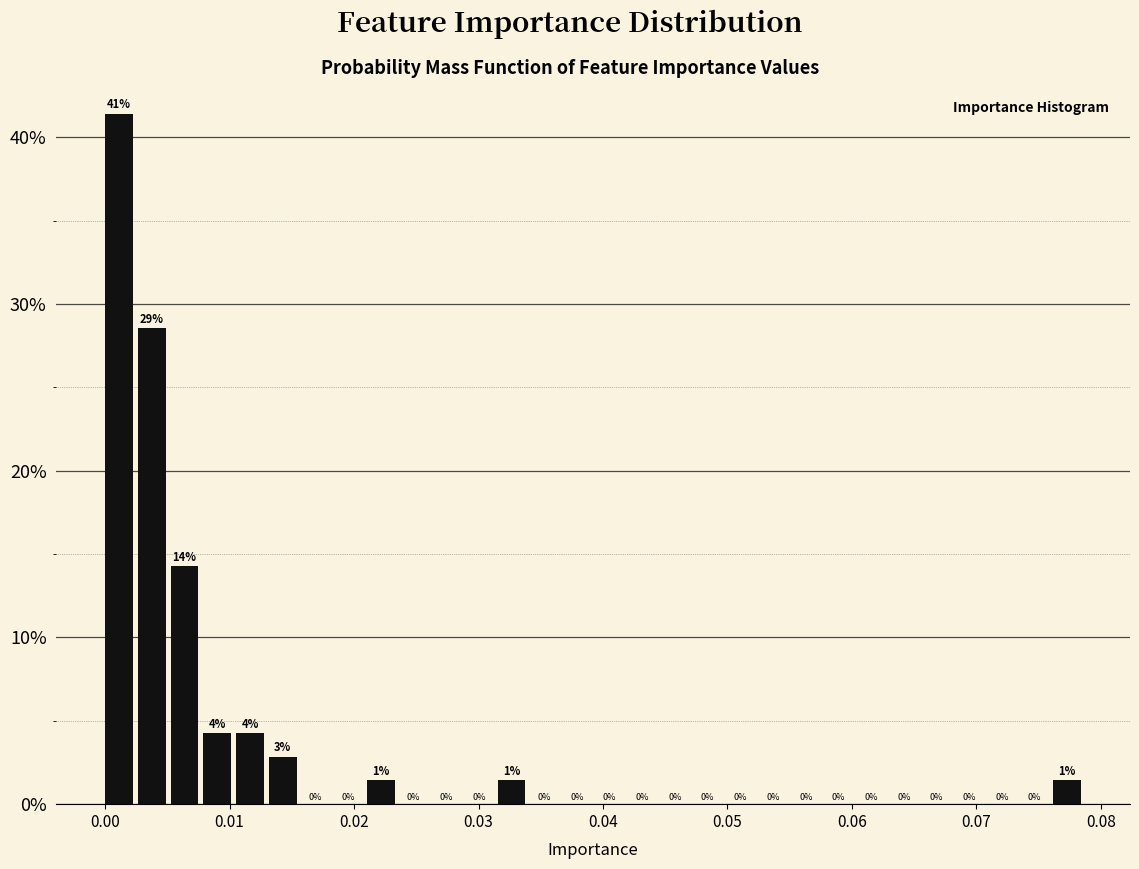

Around what value on the x-axis is the tallest bar? Give the approximate position of its centre, as read against the axis.

0.001